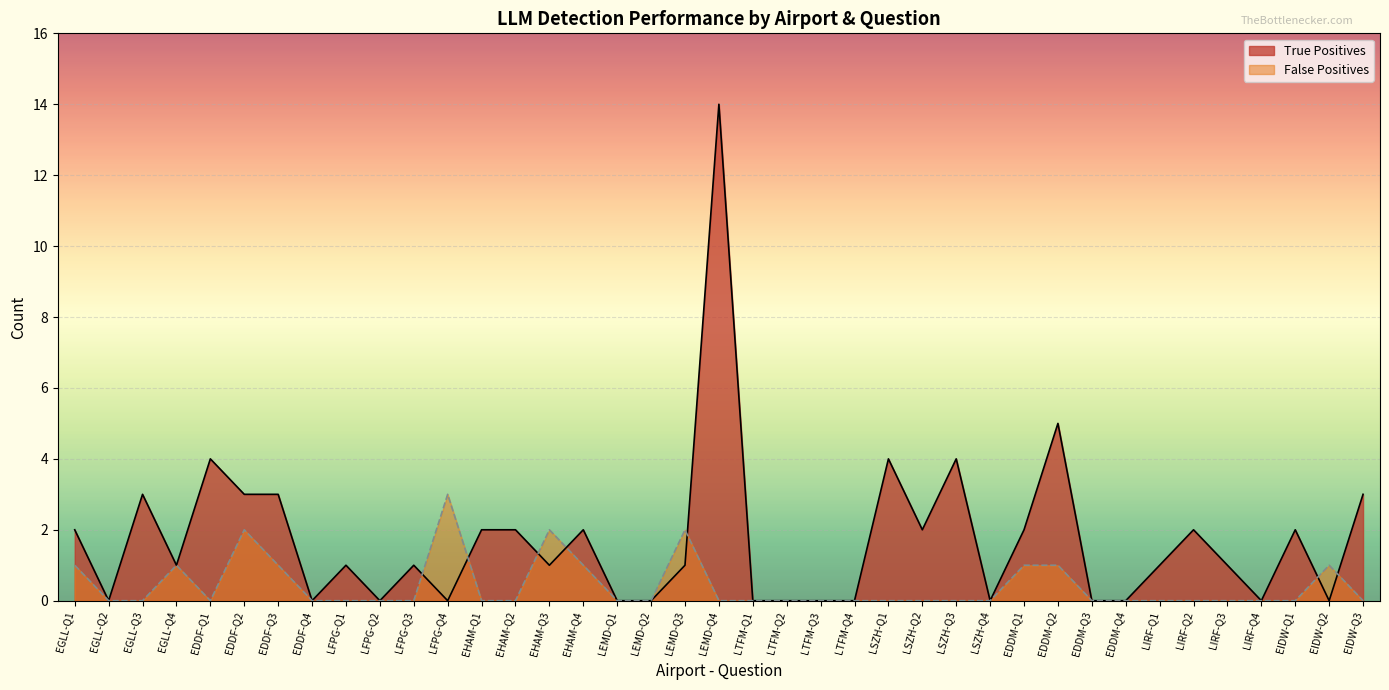

How many interior local valleys does the True Positives series have?

10